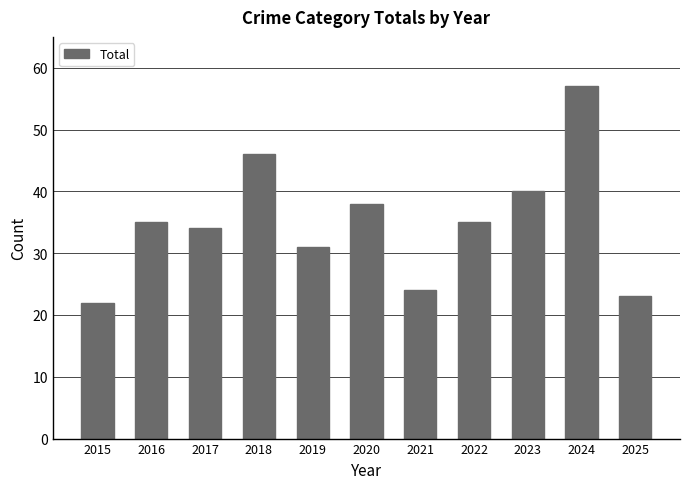

How many categories are shown in the chart?

11